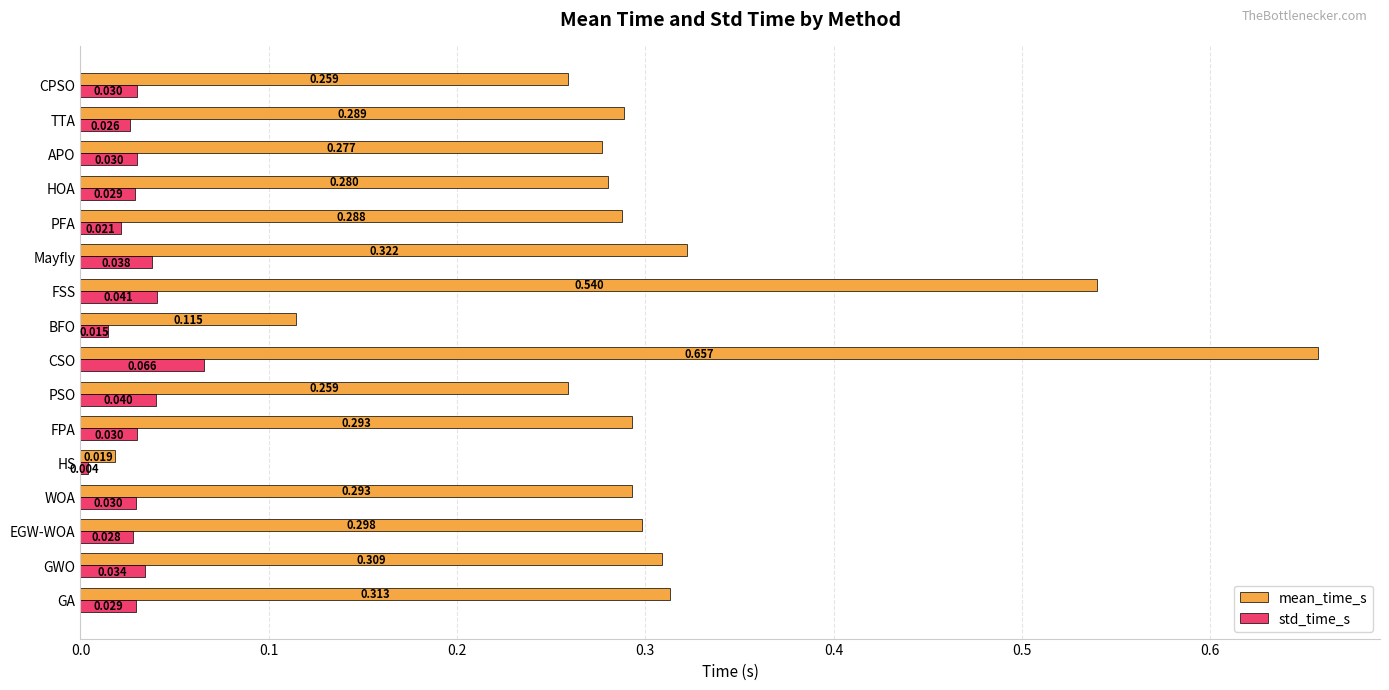

Which series has the largest total across all categories?

mean_time_s